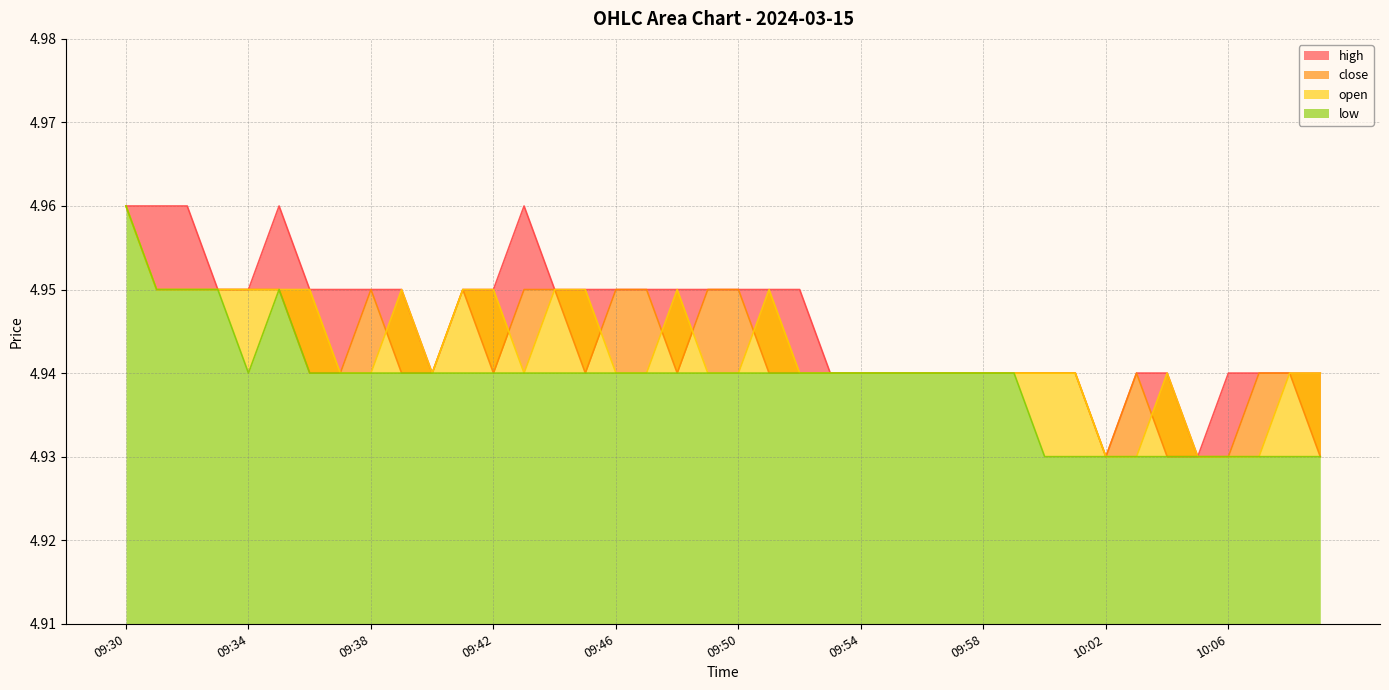

True or false: high and low intersect in this chart.

False